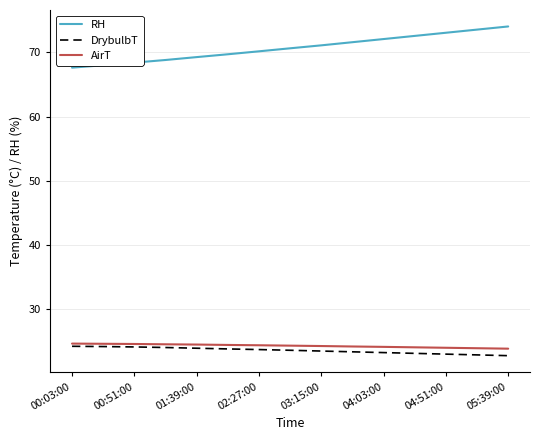

What is the smallest value displayed?

22.8